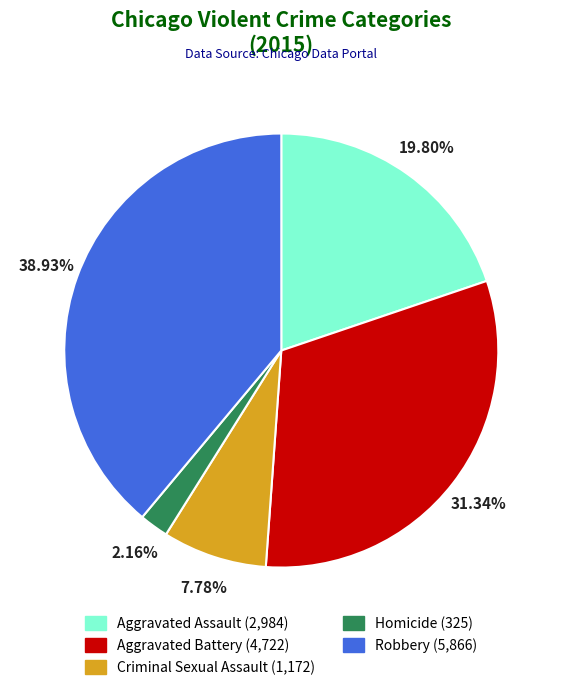

The Robbery slice represents 39% of the pie. True or false?

True